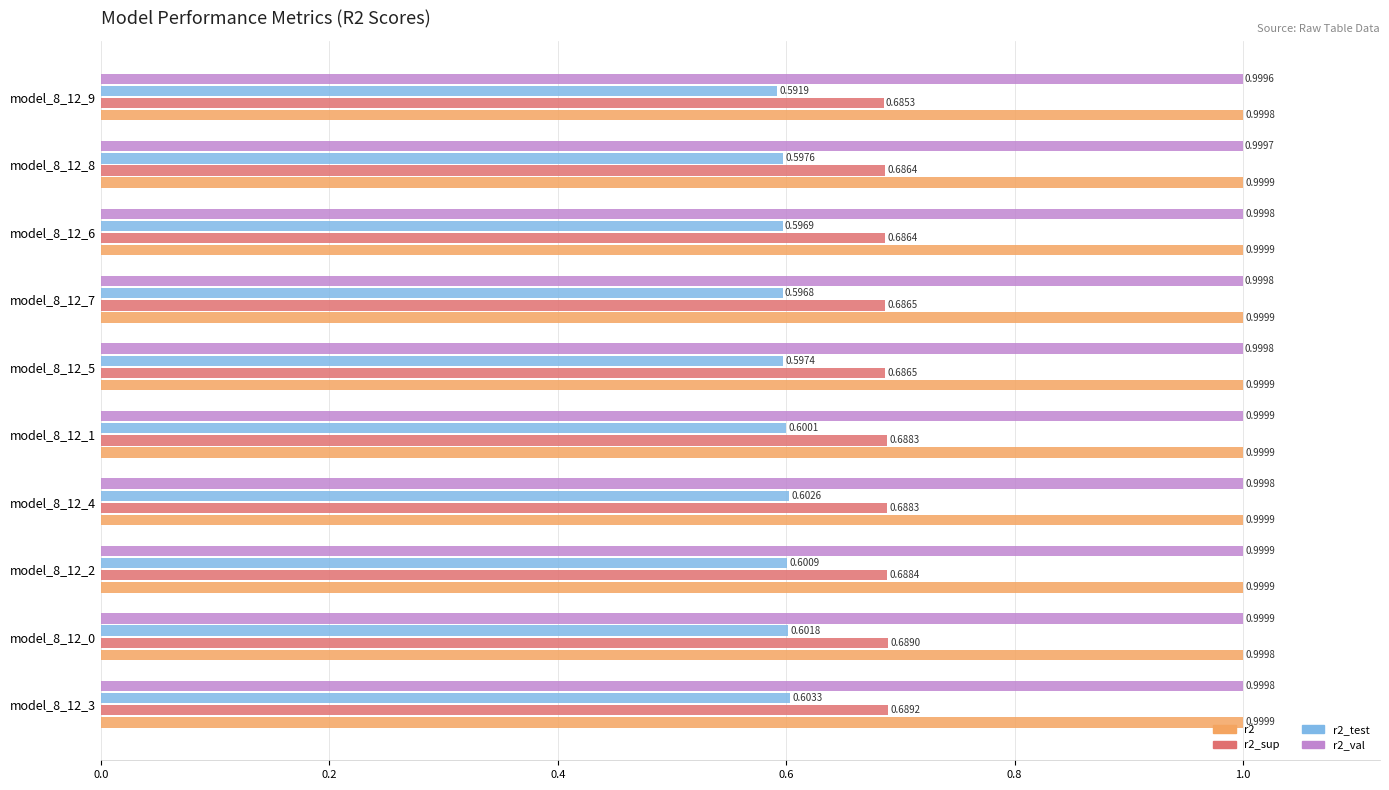

What is the difference between the highest and lowest values at model_8_12_4?

0.4